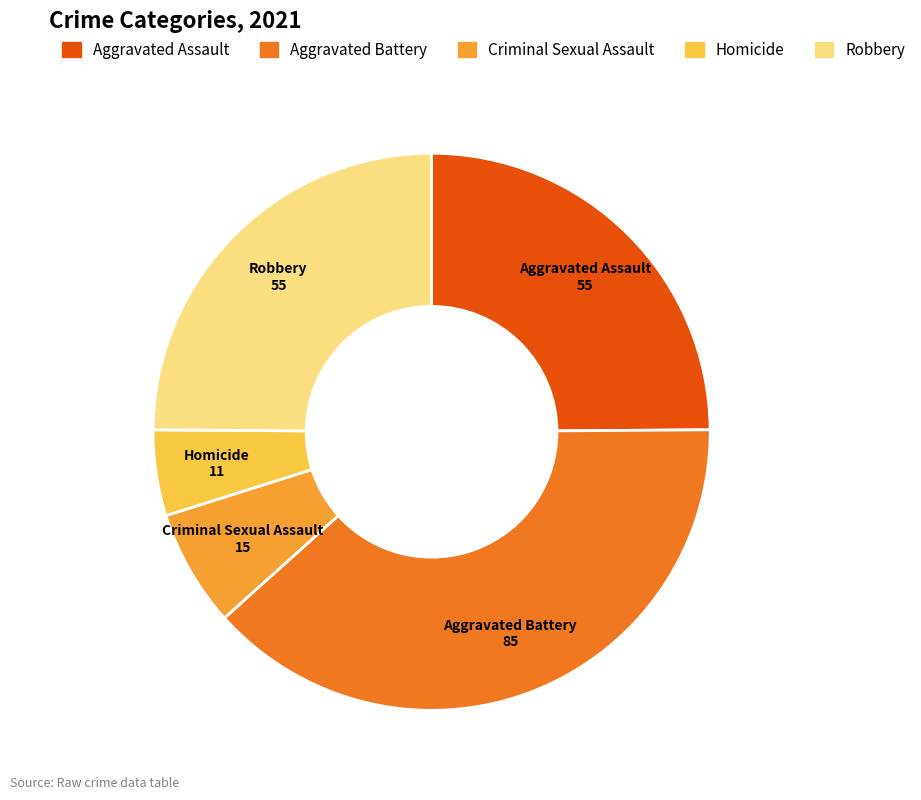

Which slice is the smallest?

Homicide